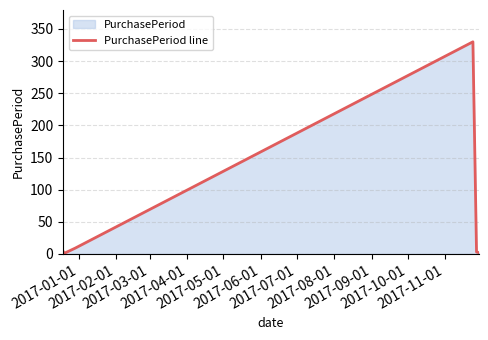

How many interior local peaks (higher than both neighbors) does the data have?

1